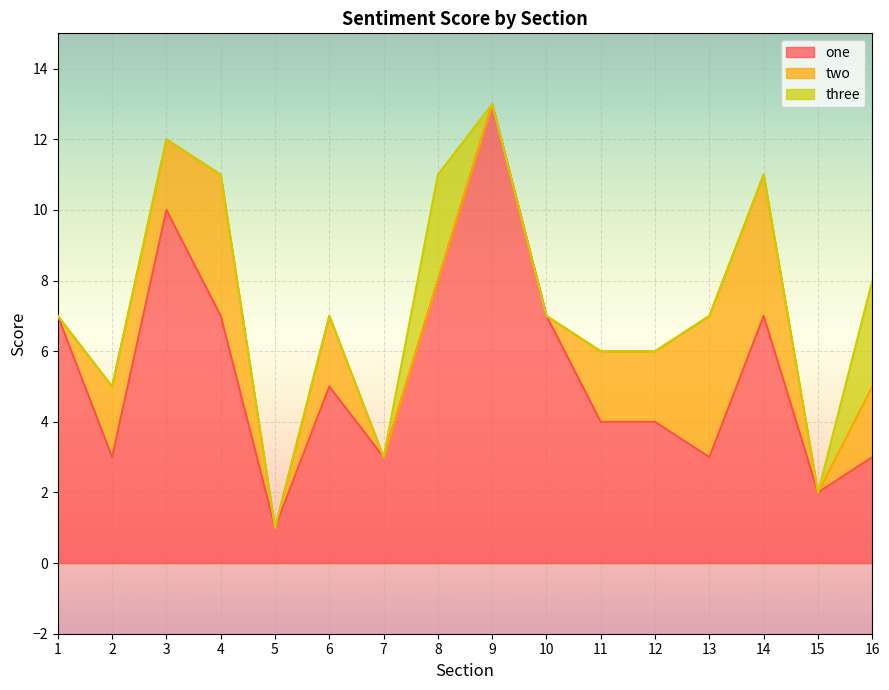

How many lines are shown in the chart?

3